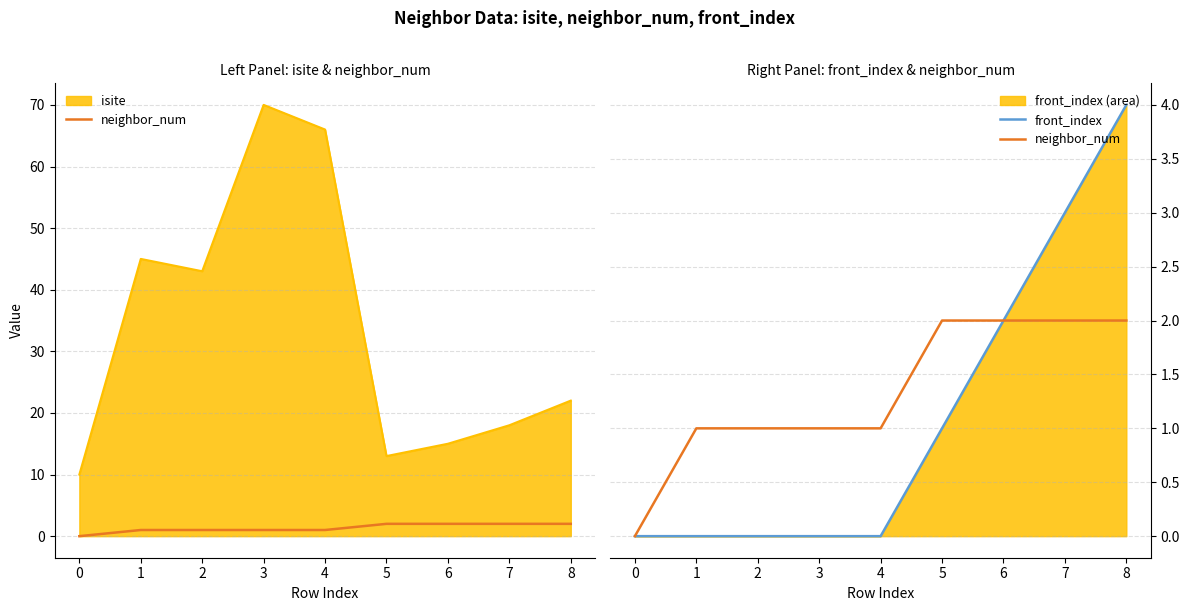

Count the number of categories in the chart.

9